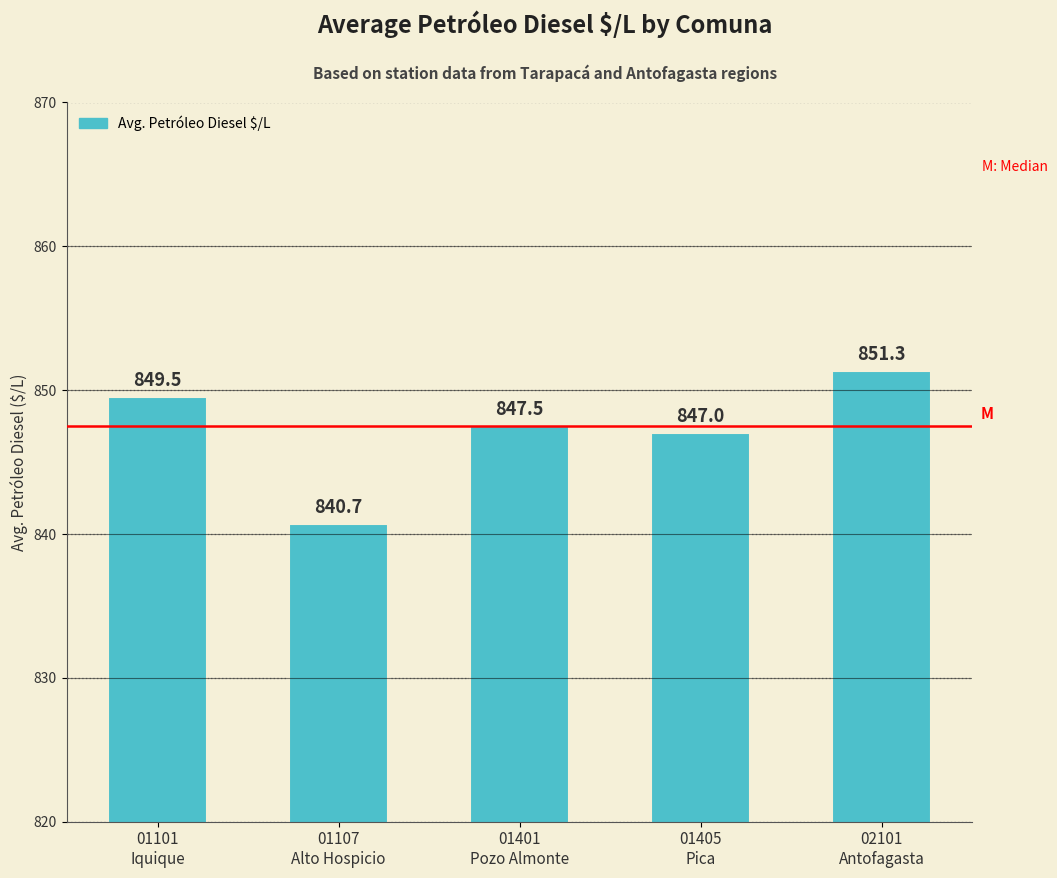

At which category does the chart reach its peak across all series?

02101
Antofagasta